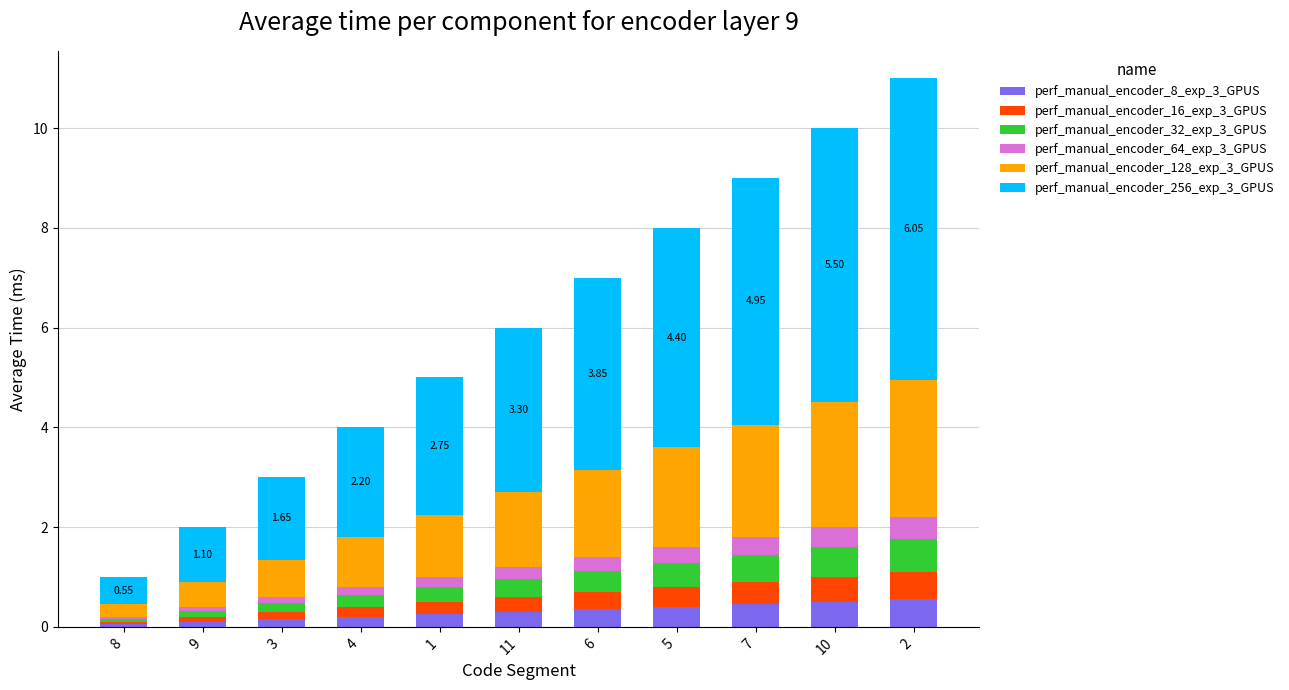

What is the total value across all series at 2?

11.0